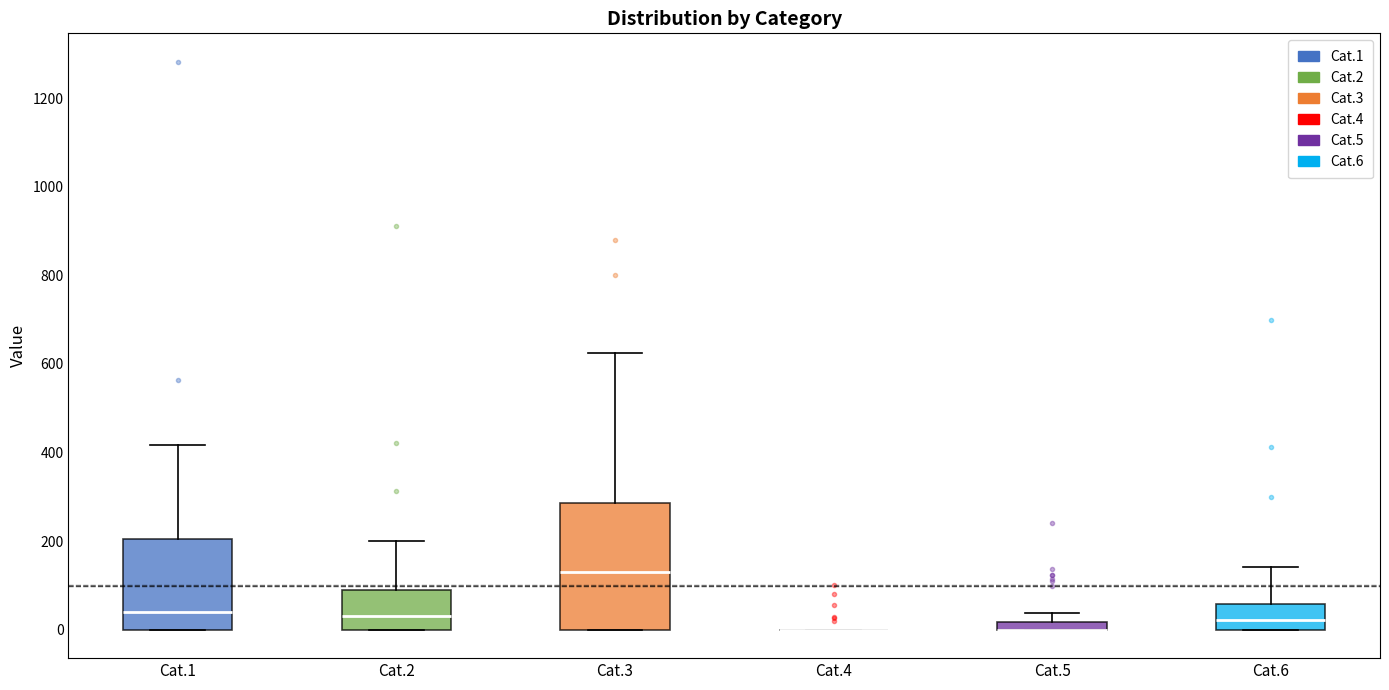

Comparing the boxes themselves (not the whiskers), which one is the tallest?

Cat.3